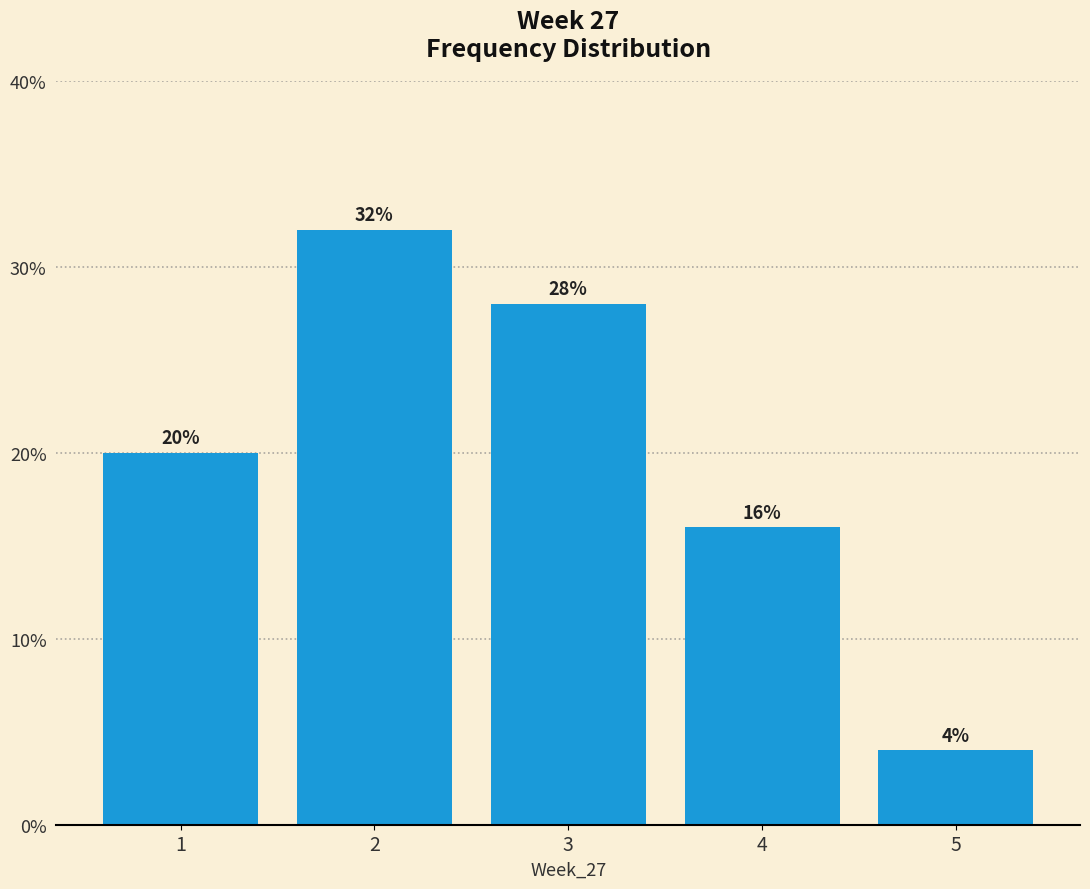

Reading left to right, list all the values displayed in this chart.

1=20	2=32	3=28	4=16	5=4